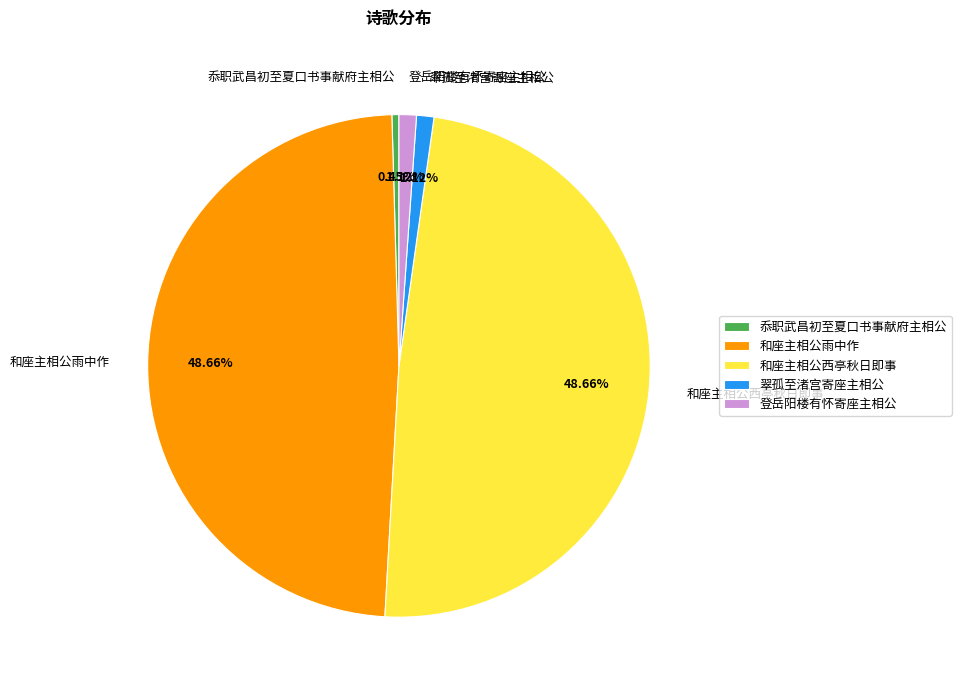

How many slices are in this pie chart?

5